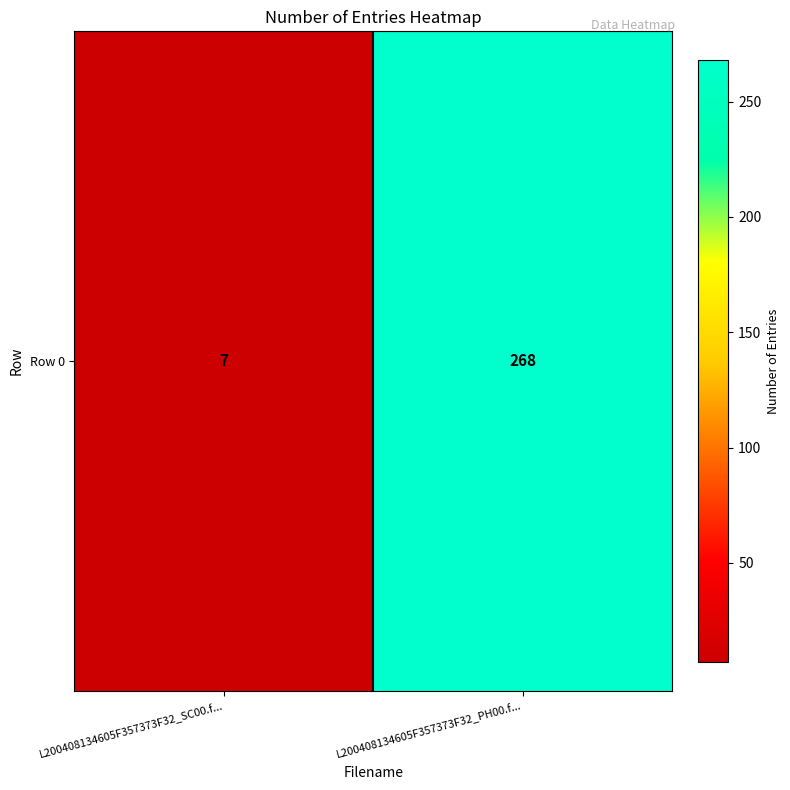

Reading right to left, extract all data points from this chart.

L200408134605F357373F32_PH00.f...=268	L200408134605F357373F32_SC00.f...=7